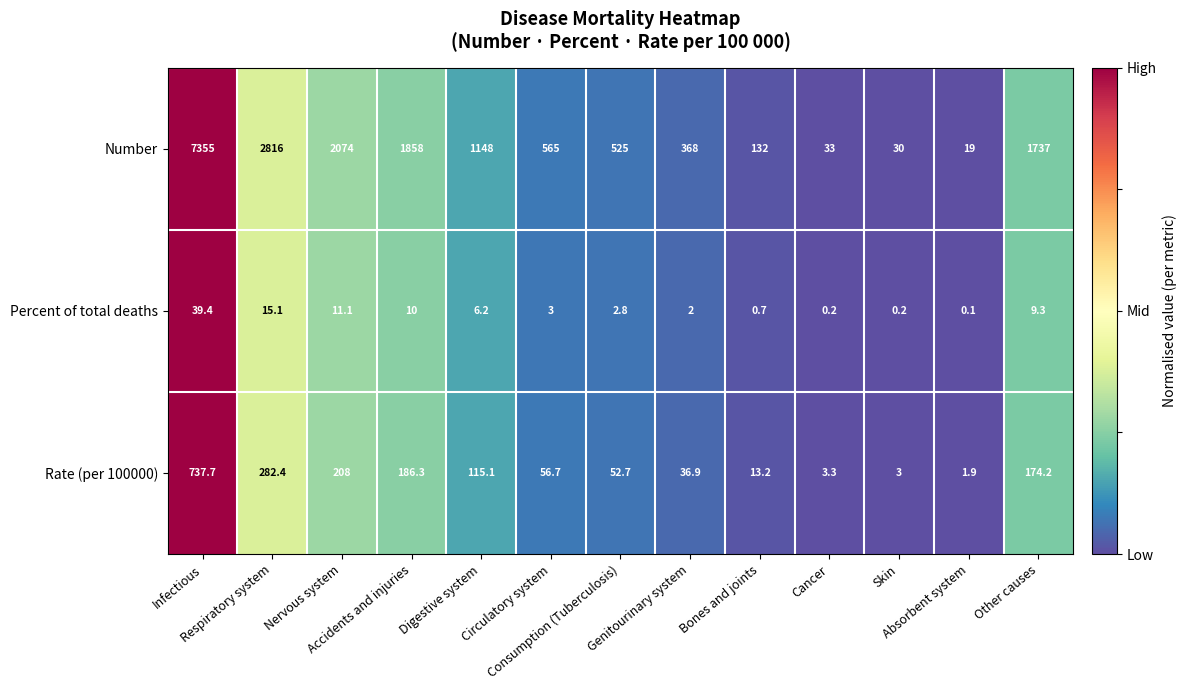

At which category does the chart reach its peak across all series?

Infectious